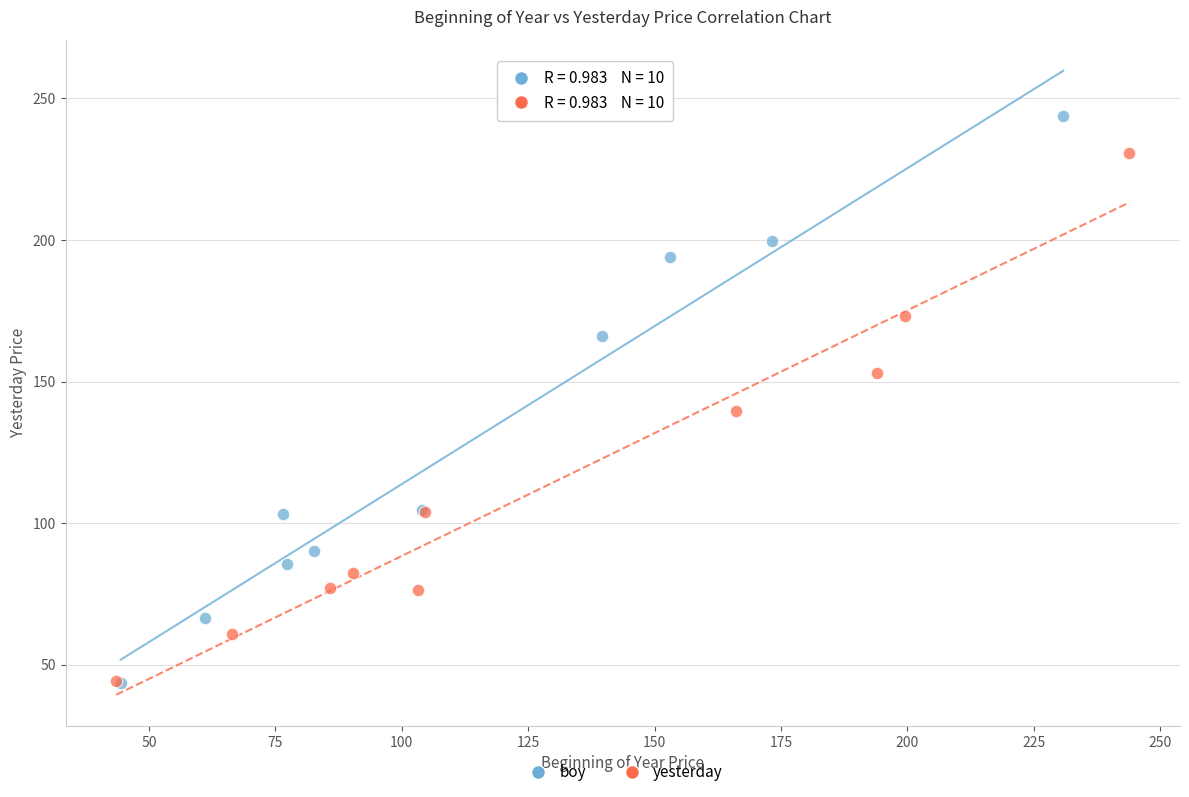

Which series has the largest Y range (max minus min)?

boy